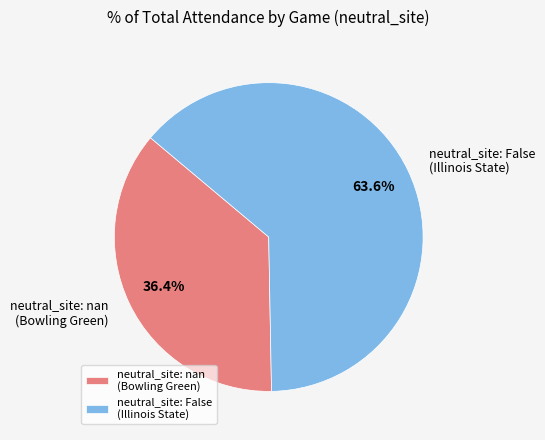

How many slices are in this pie chart?

2